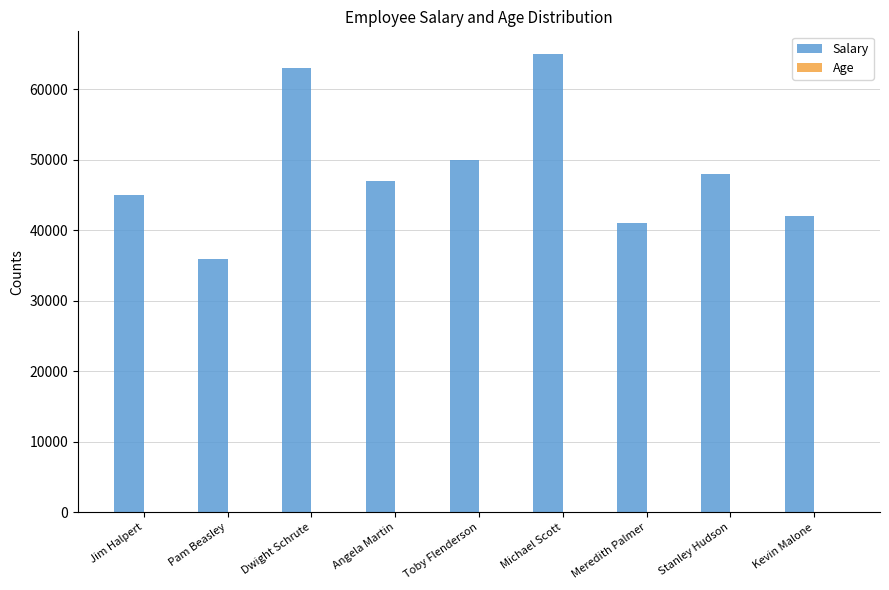

Which series changed the most between Toby Flenderson and Meredith Palmer?

Salary